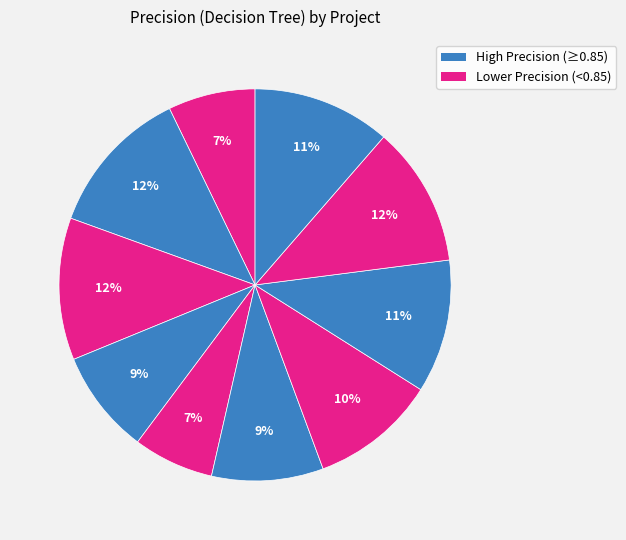

Is there a majority slice in this chart?

No